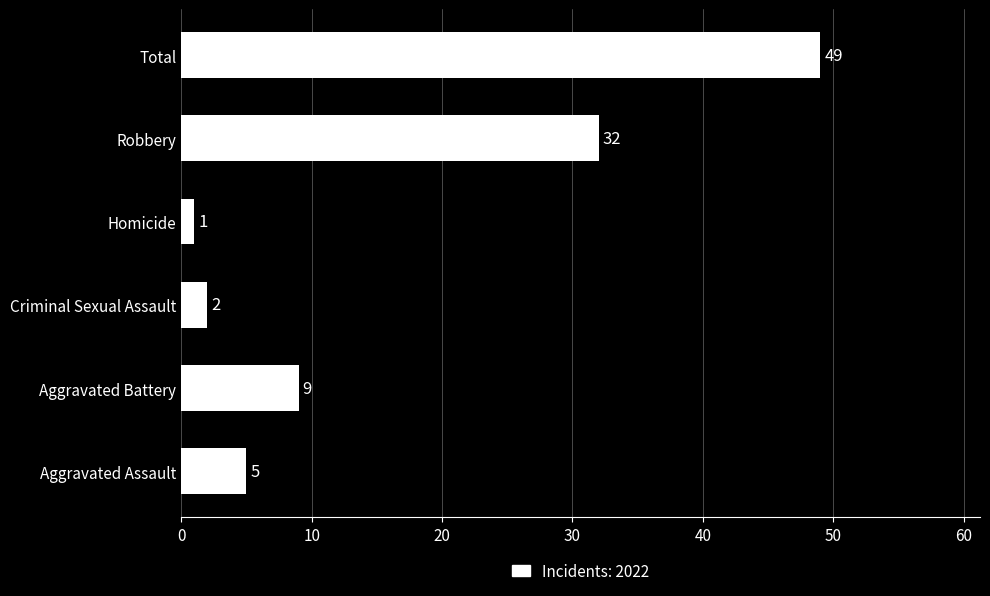

Between Aggravated Battery and Aggravated Assault, which is larger?

Aggravated Battery